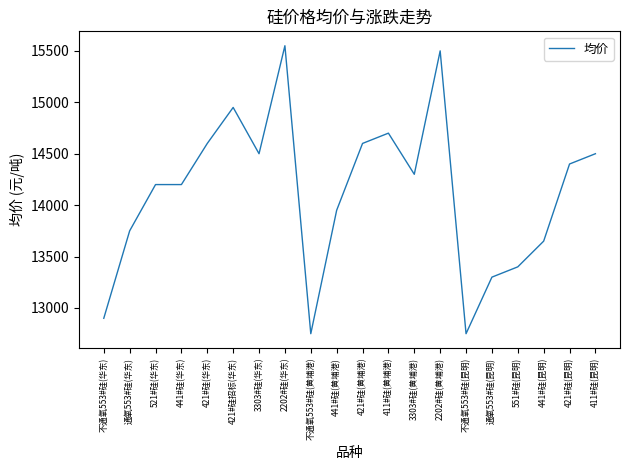

What is the difference between the values at 421#硅(黄埔港) and 421#硅招标(华东)?

350